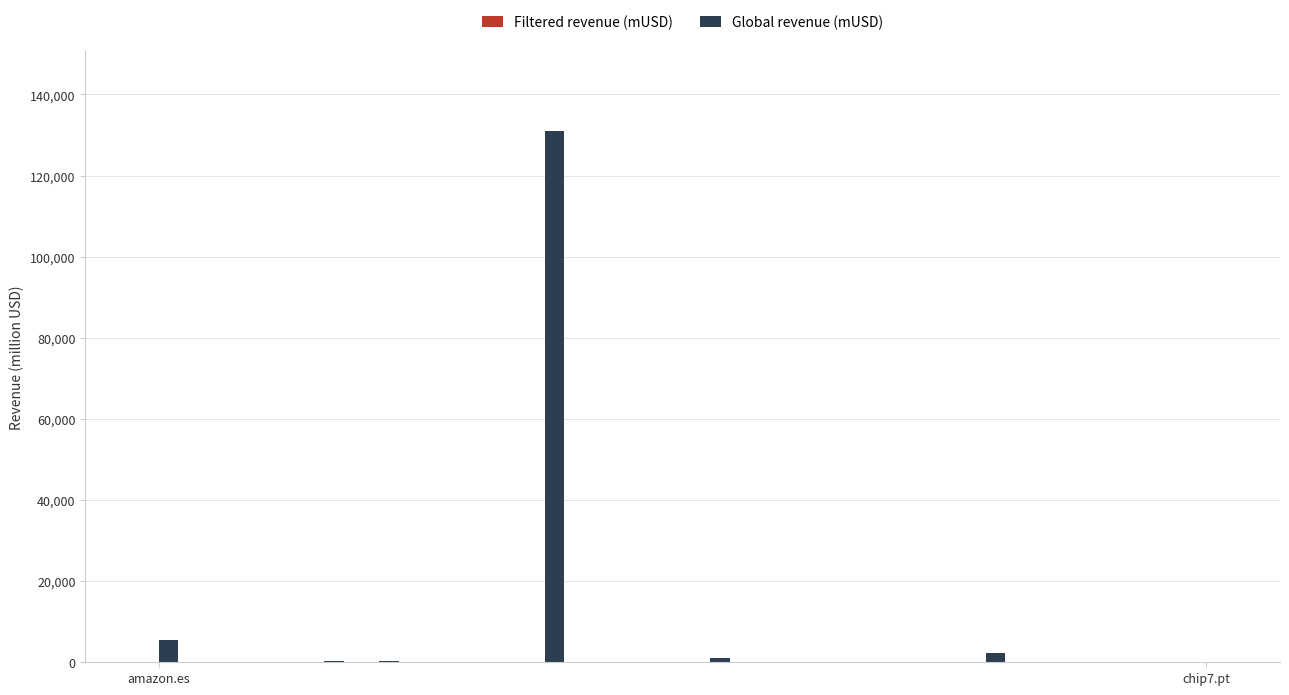

Which series has the largest total across all categories?

Global revenue (mUSD)